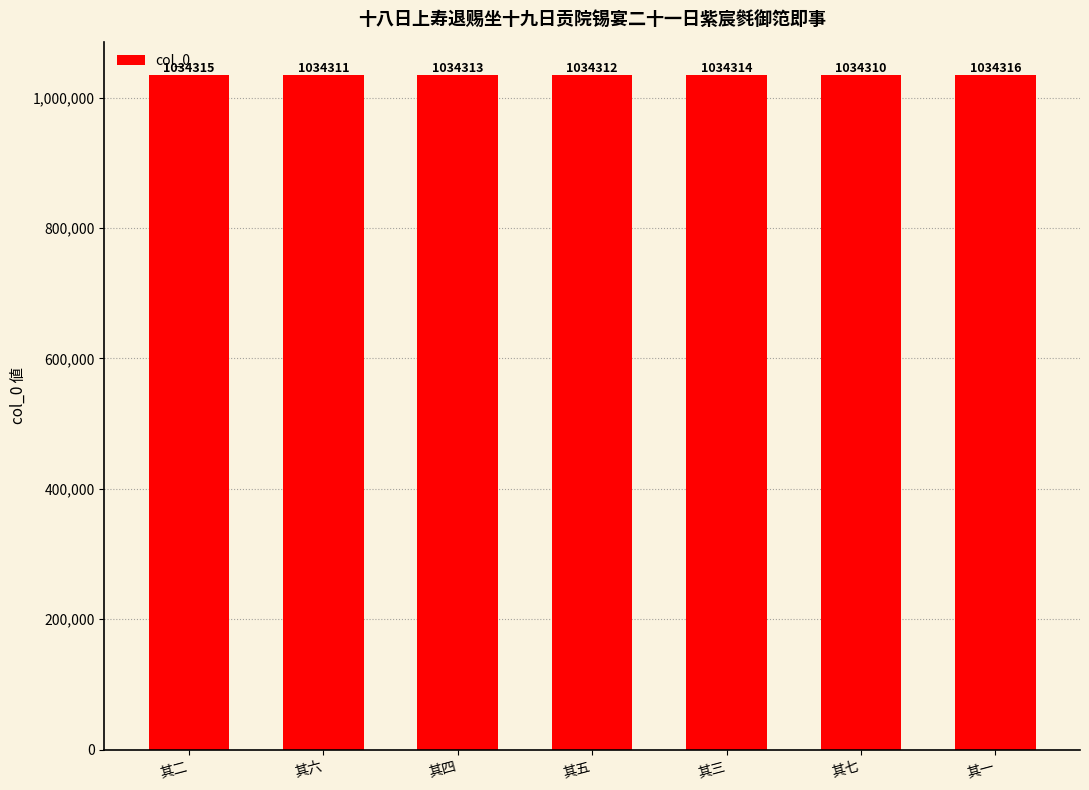

How many values are between 1034311 and 1034315?

5